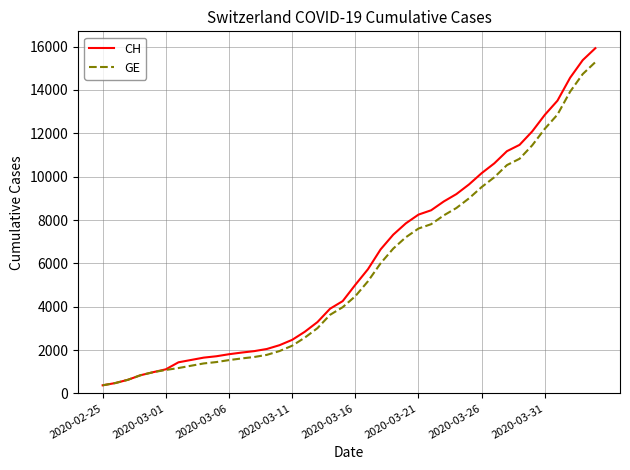

How many lines are shown in the chart?

2